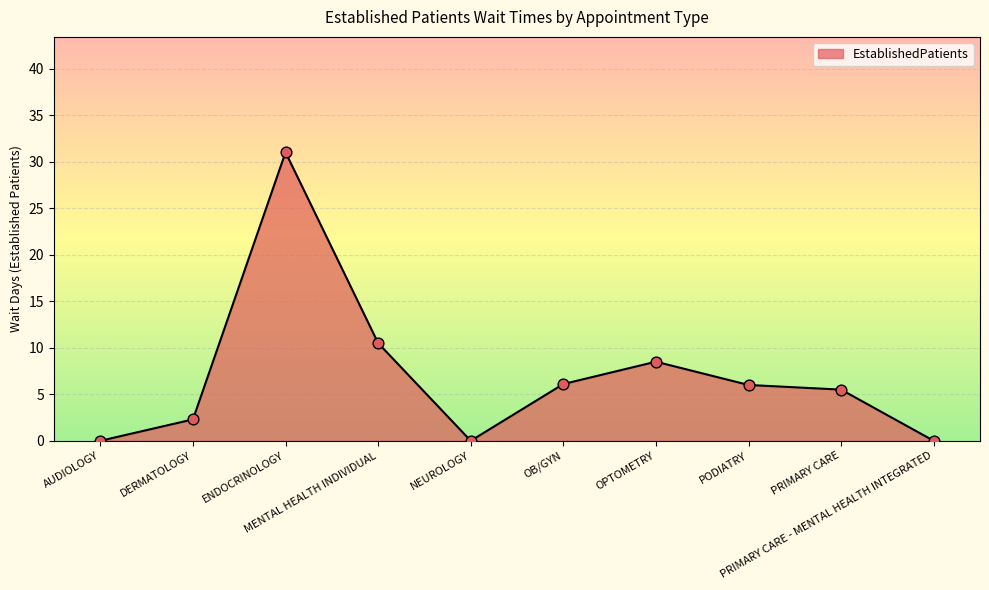

What is the change in value from ENDOCRINOLOGY to PODIATRY?

-25.0